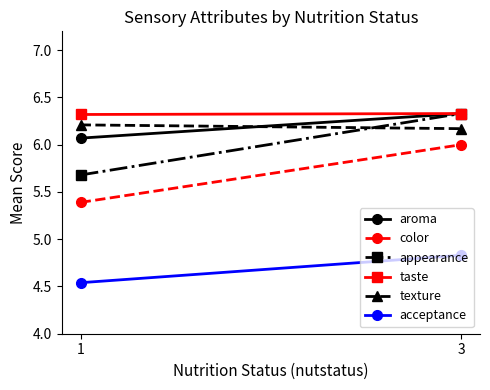

At which label is taste closest to 6?

1